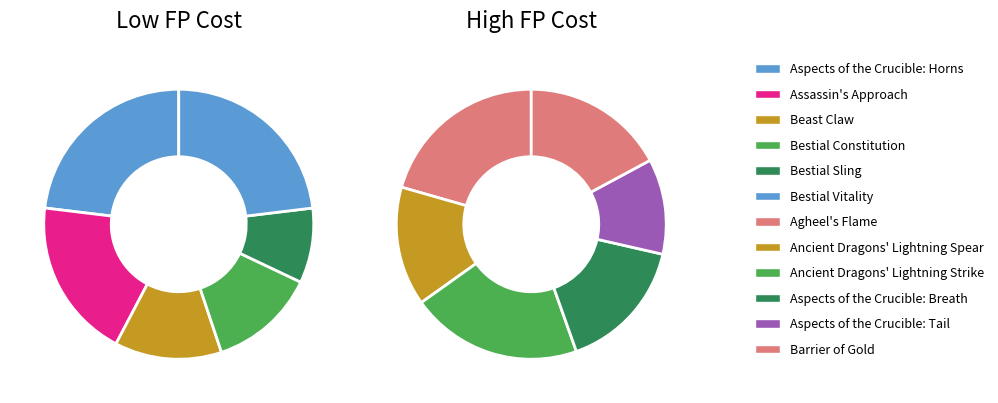

To the nearest percent, what portion does Aspects of the Crucible: Breath represent?

11%